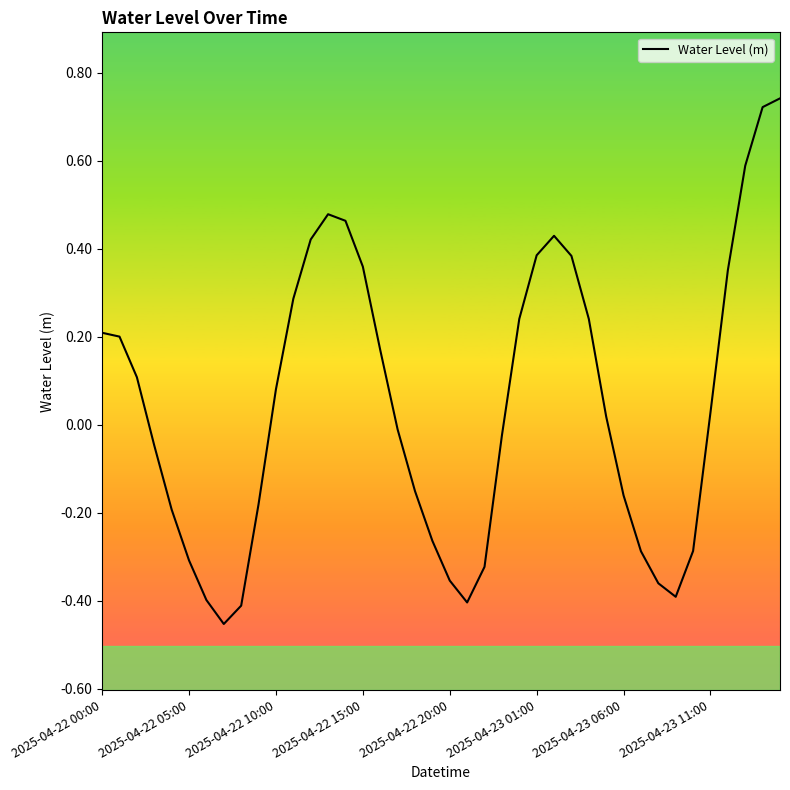

How many values are below zero?

19